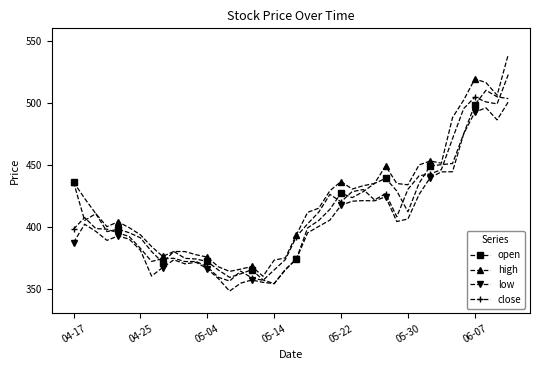

True or false: open has more than 0 points higher than both neighbors.

True